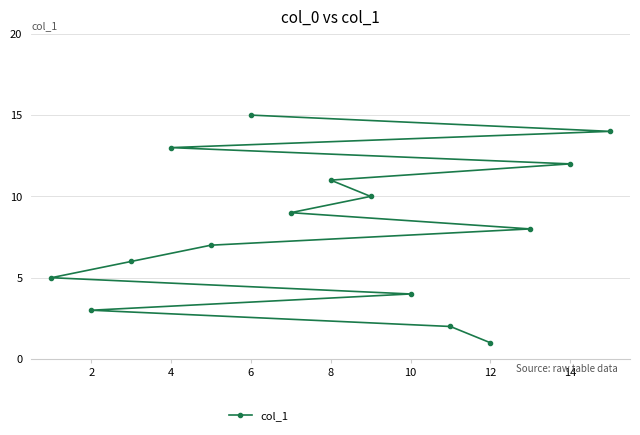

Approximately how many times larger is the value at 2 compared to 12?

3.0